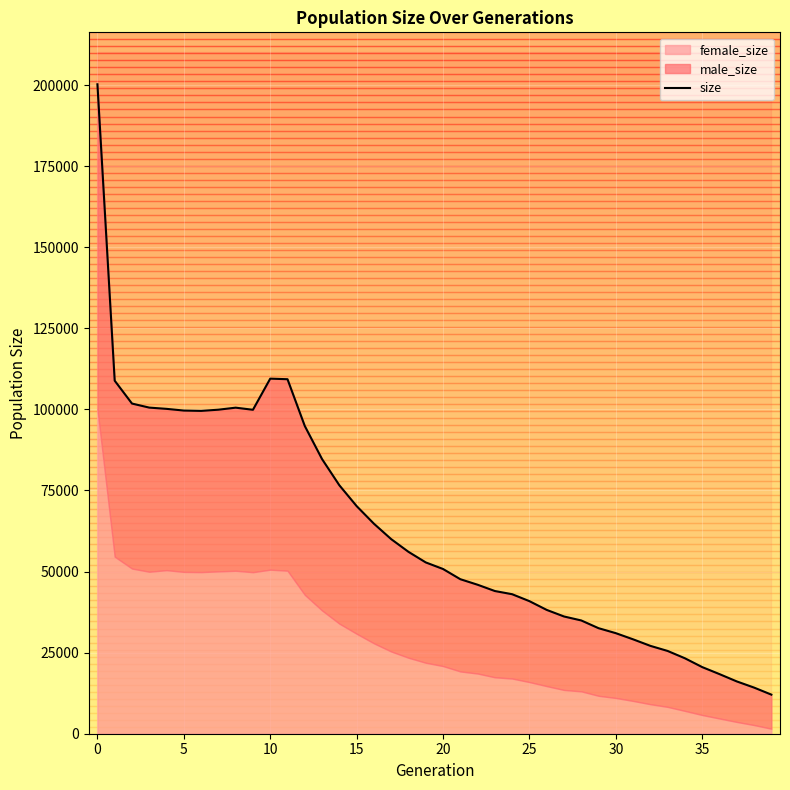

What is the label of the 24th point from the left?

23